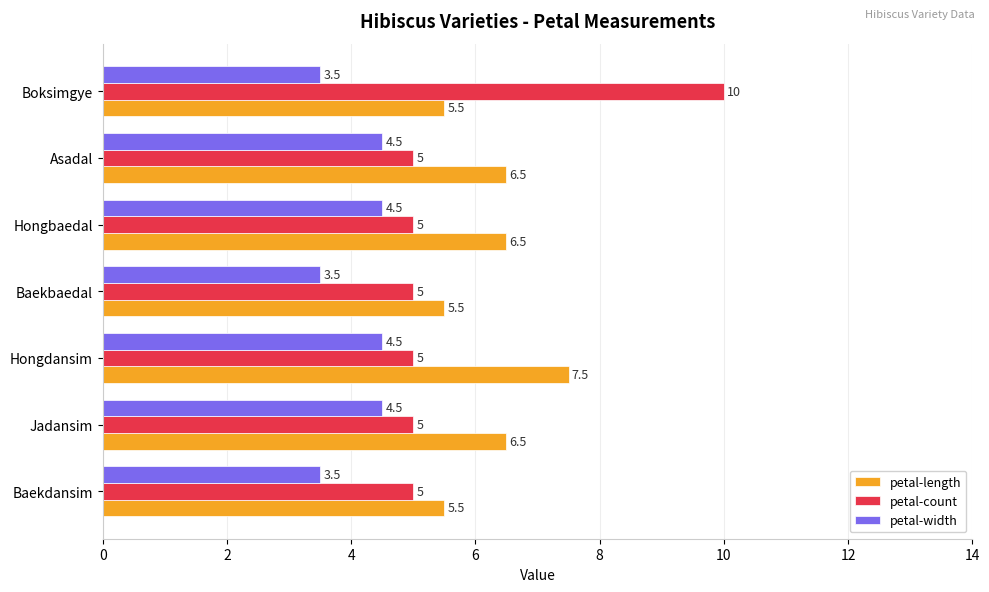

Is it true that petal-count equals 9.0 at Baekdansim?

False